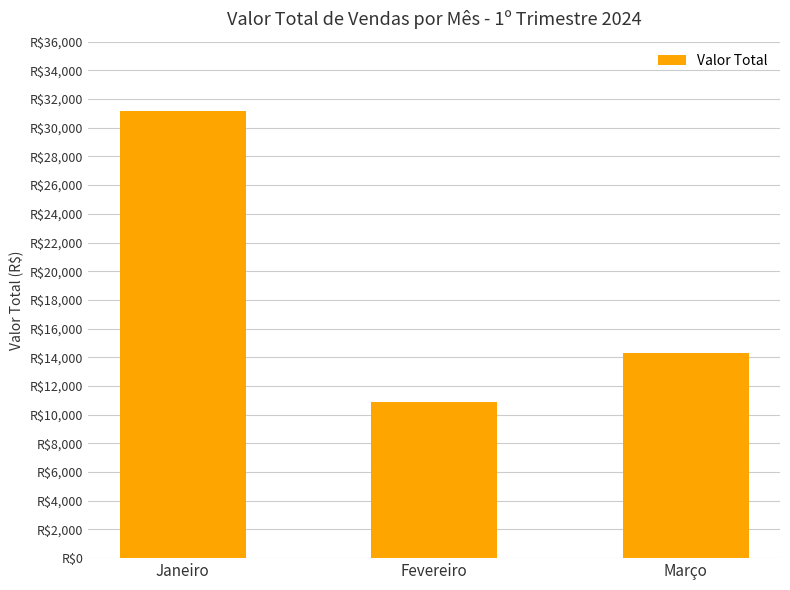

Which has a higher value, Janeiro or Fevereiro?

Janeiro